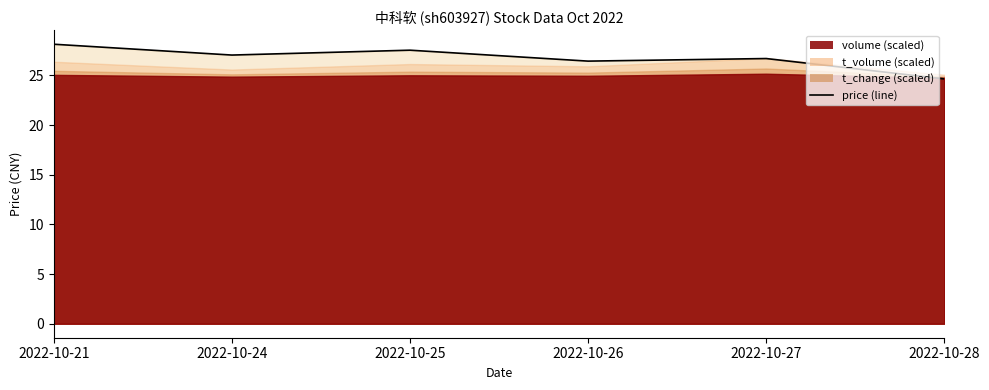

Which has a higher value, 2022-10-27 or 2022-10-24?

2022-10-24